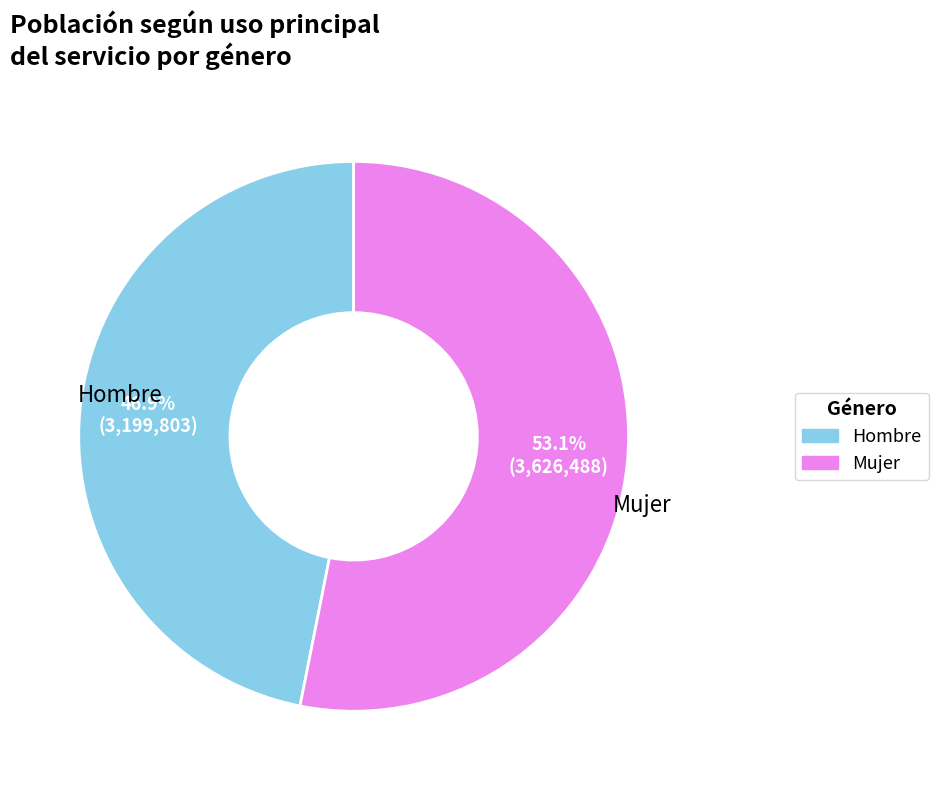

Is there a majority slice in this chart?

Yes